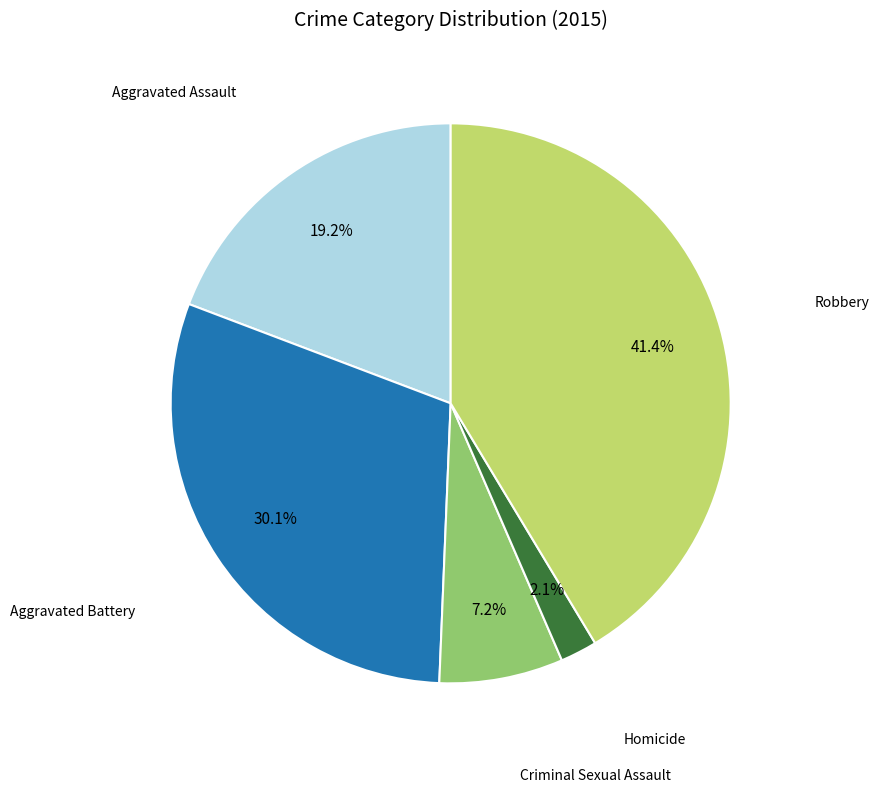

Is there a majority slice in this chart?

No